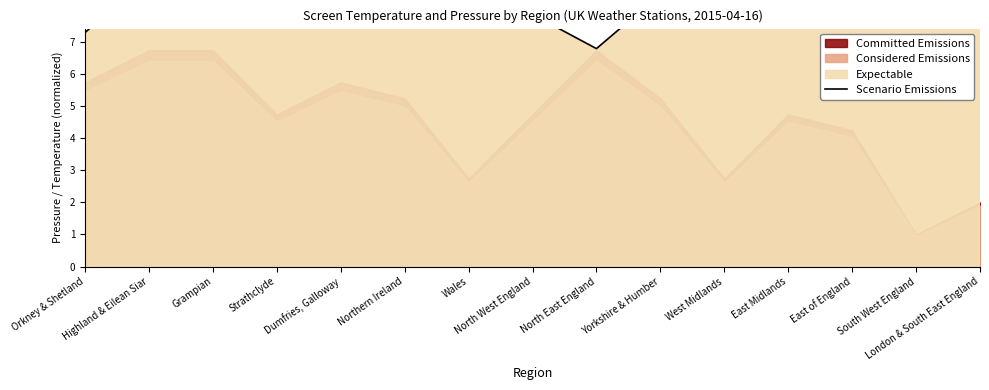

What is the change in value from Northern Ireland to North West England?

+0.3